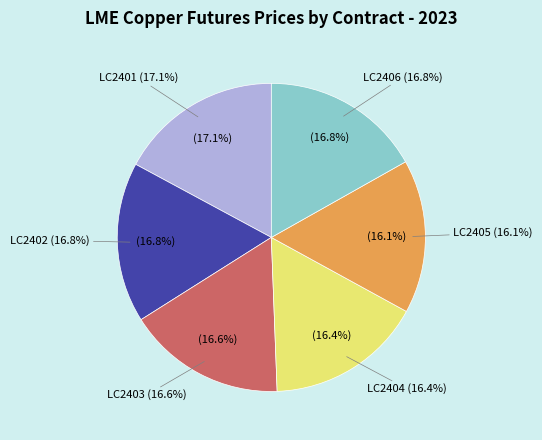

The LC2404 slice represents 16% of the pie. True or false?

True